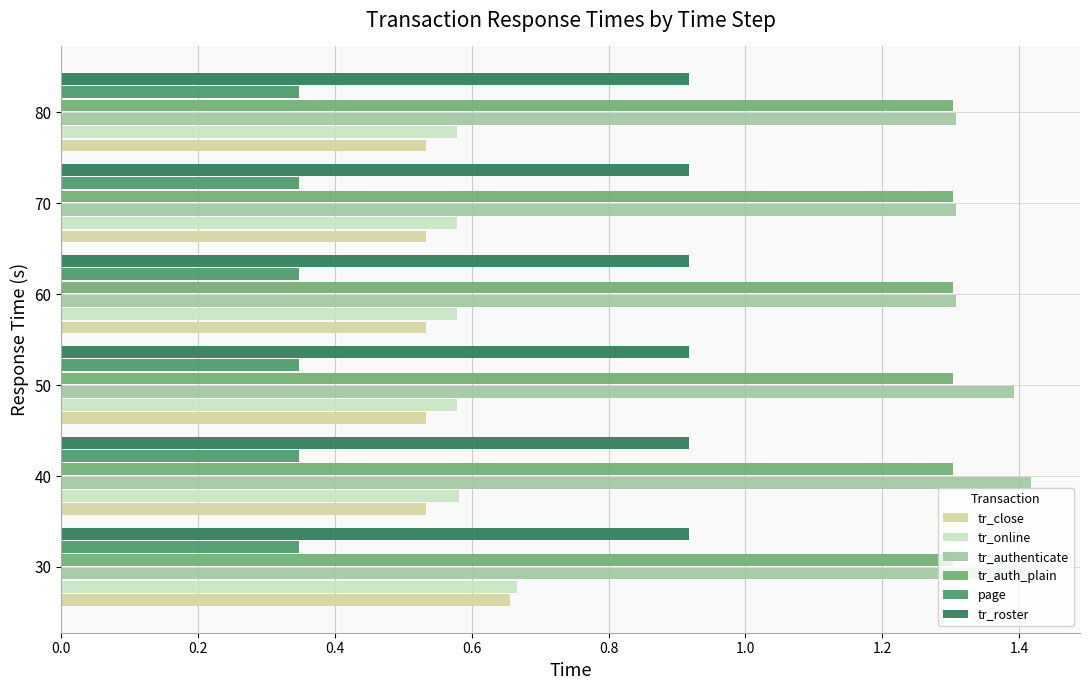

Is the value of tr_online at 60 greater than the value of page at 70?

Yes